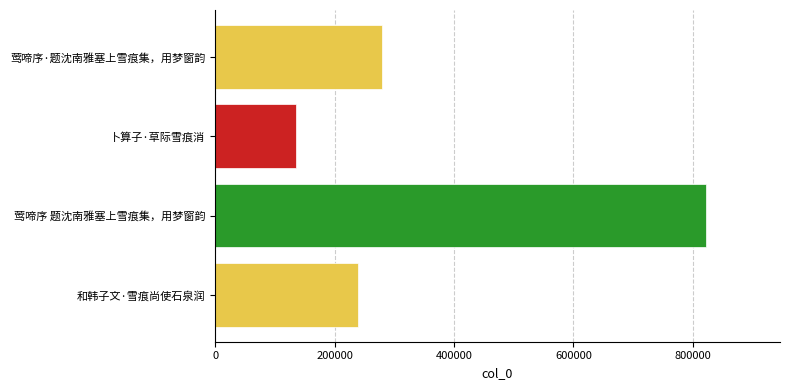

Which label corresponds to the smallest value in the chart?

卜算子·草际雪痕消